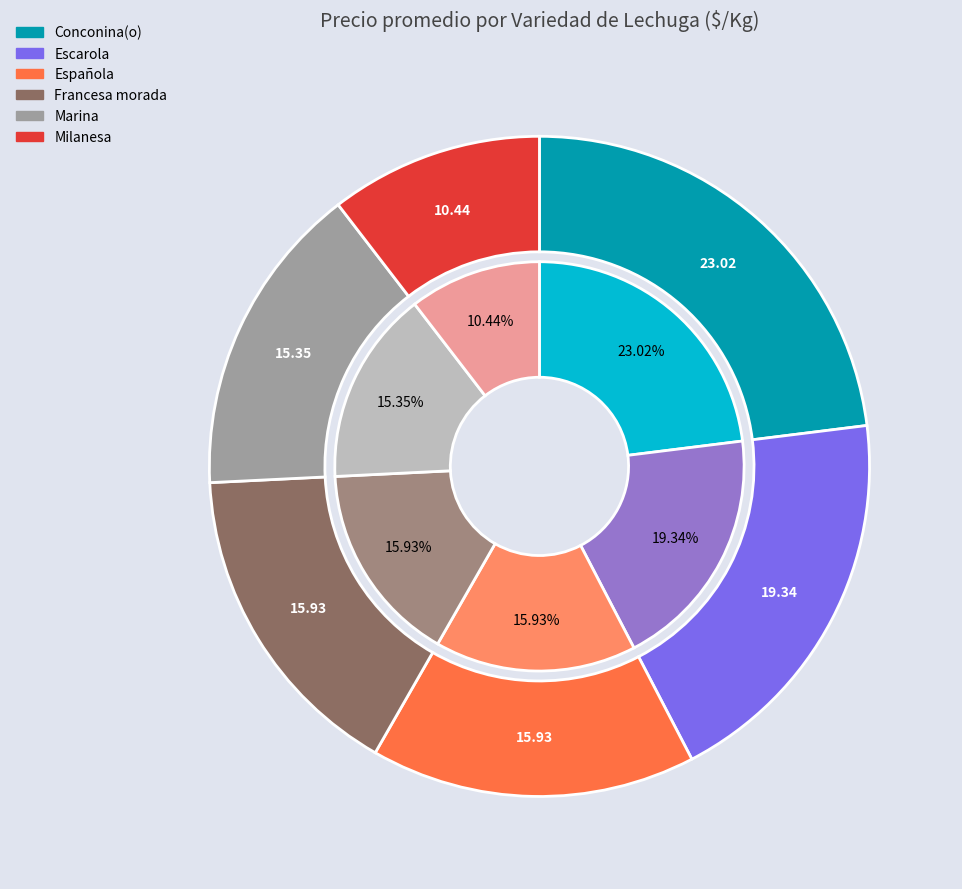

True or false: Escarola accounts for 6% of the total.

False